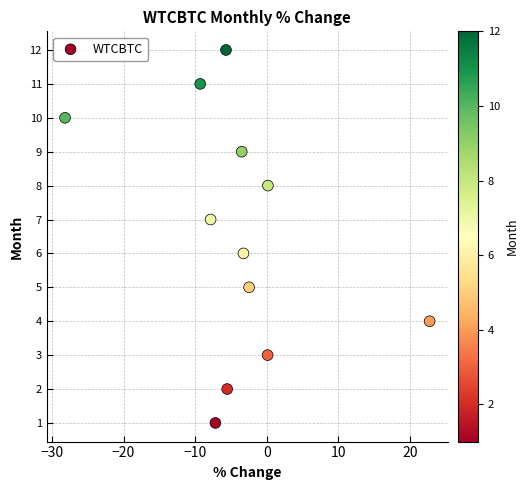

What is the range of Y values (max minus min)?

11